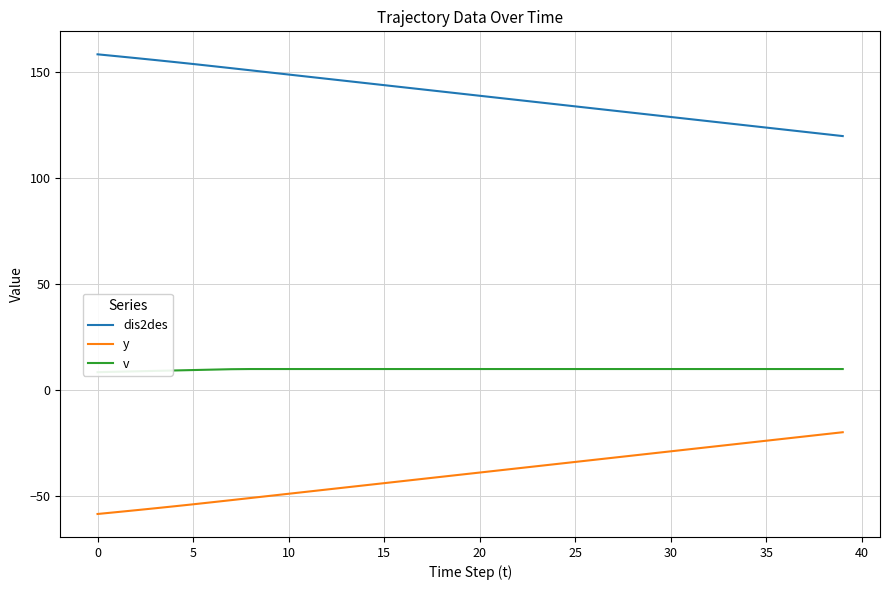

True or false: dis2des and y cross at least once.

False